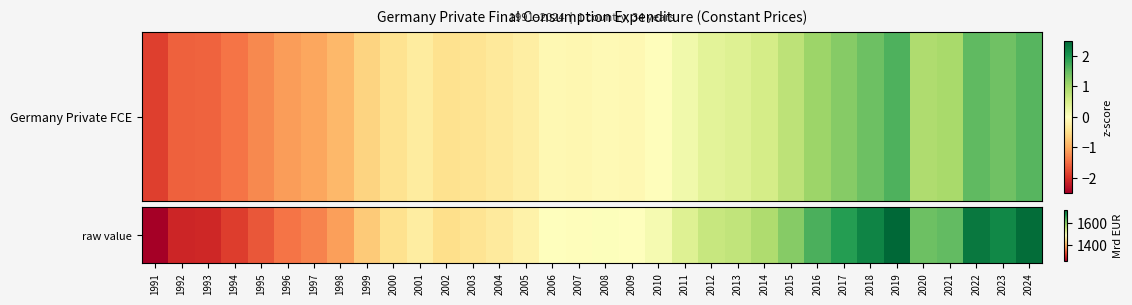

What is the greatest value displayed?

1717.9